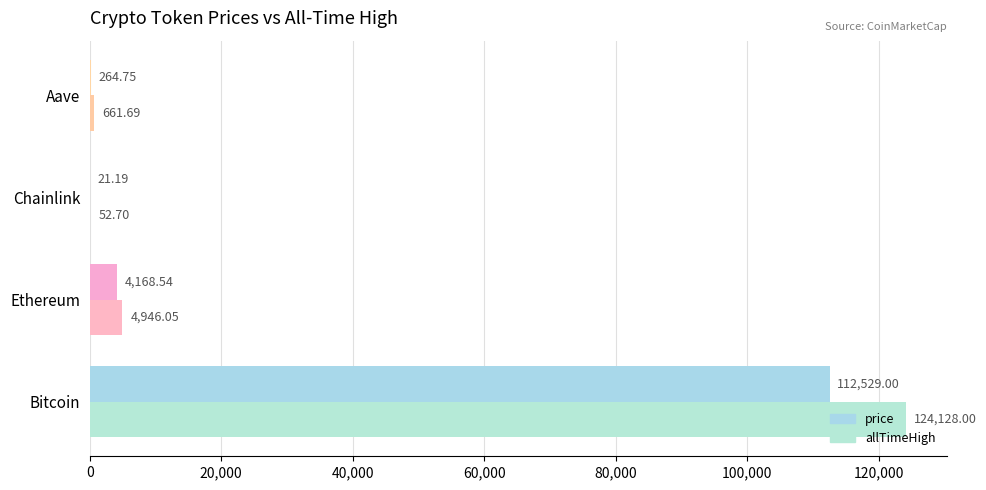

Count the number of data series in this chart.

2